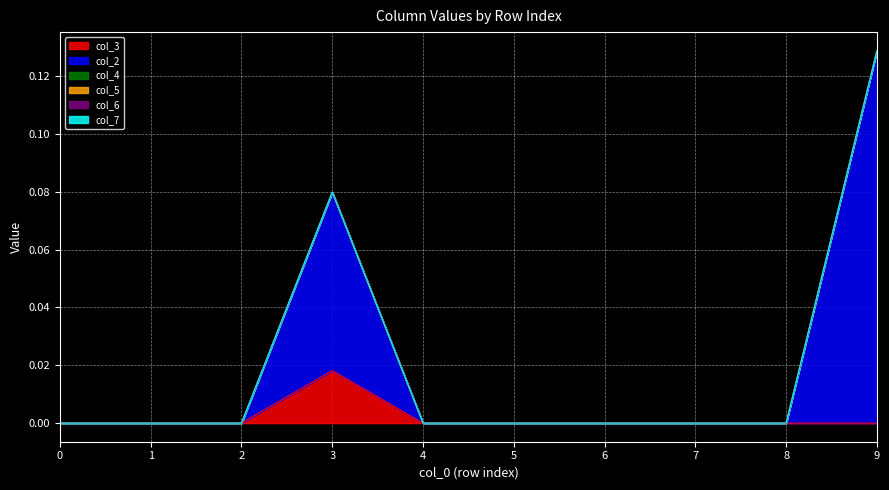

At which category is the sum across all series the highest?

9